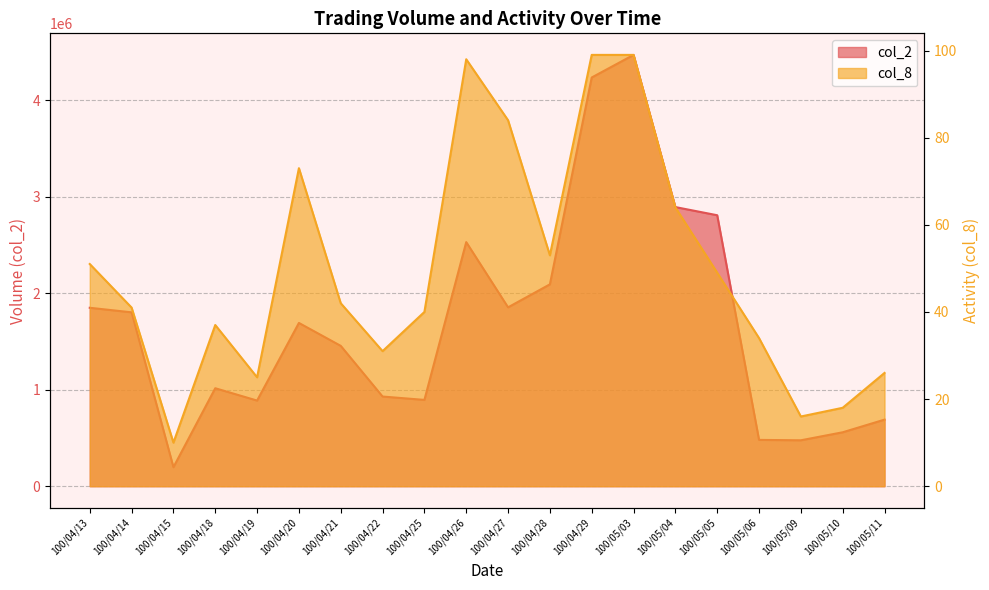

List the series in order of their peak value, highest first.

col_2, col_8